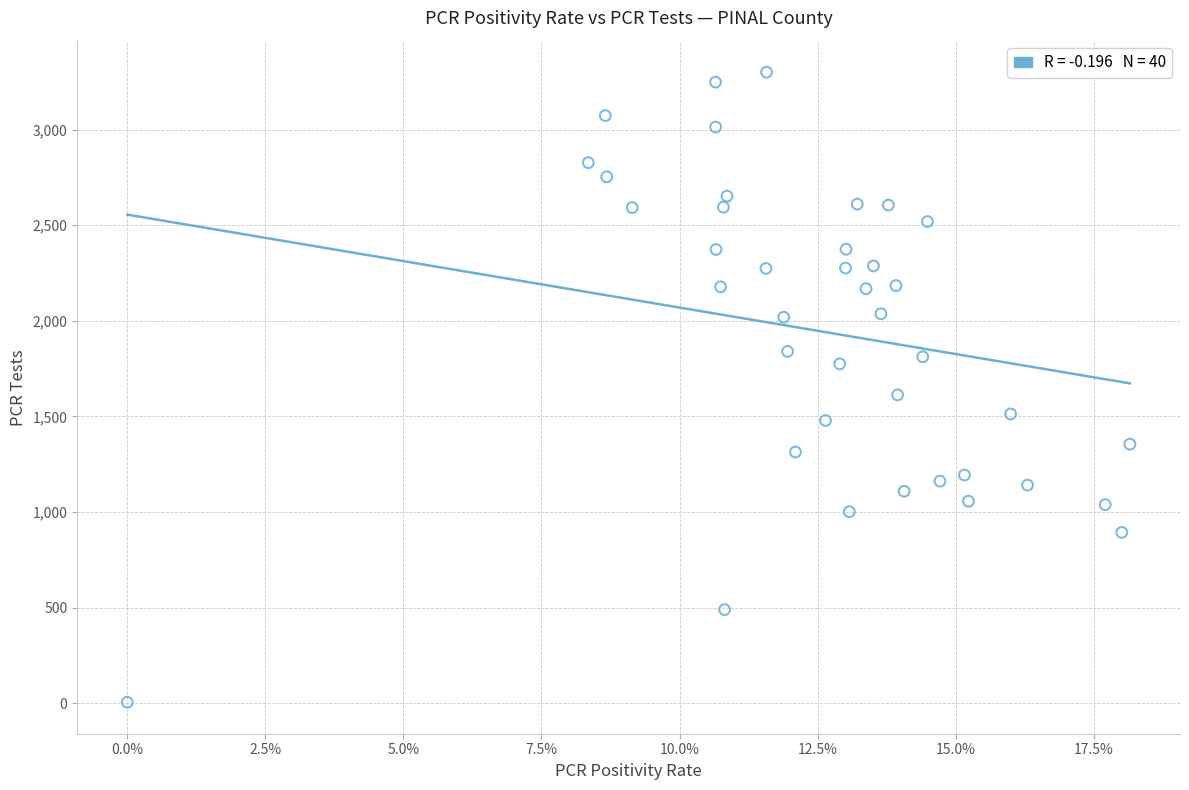

What is the range of Y values (max minus min)?

3294